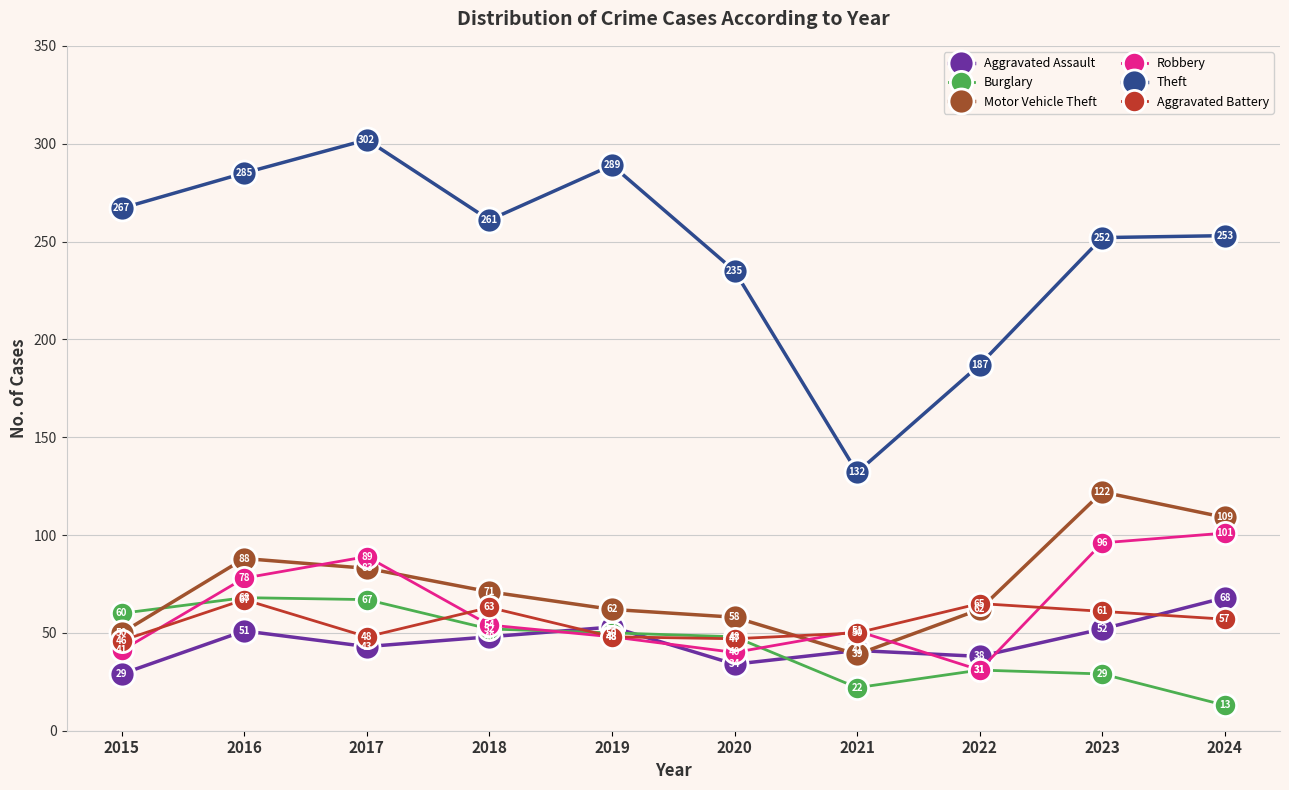

Rank the series at 2018 from lowest to highest value.

Aggravated Assault, Burglary, Robbery, Aggravated Battery, Motor Vehicle Theft, Theft